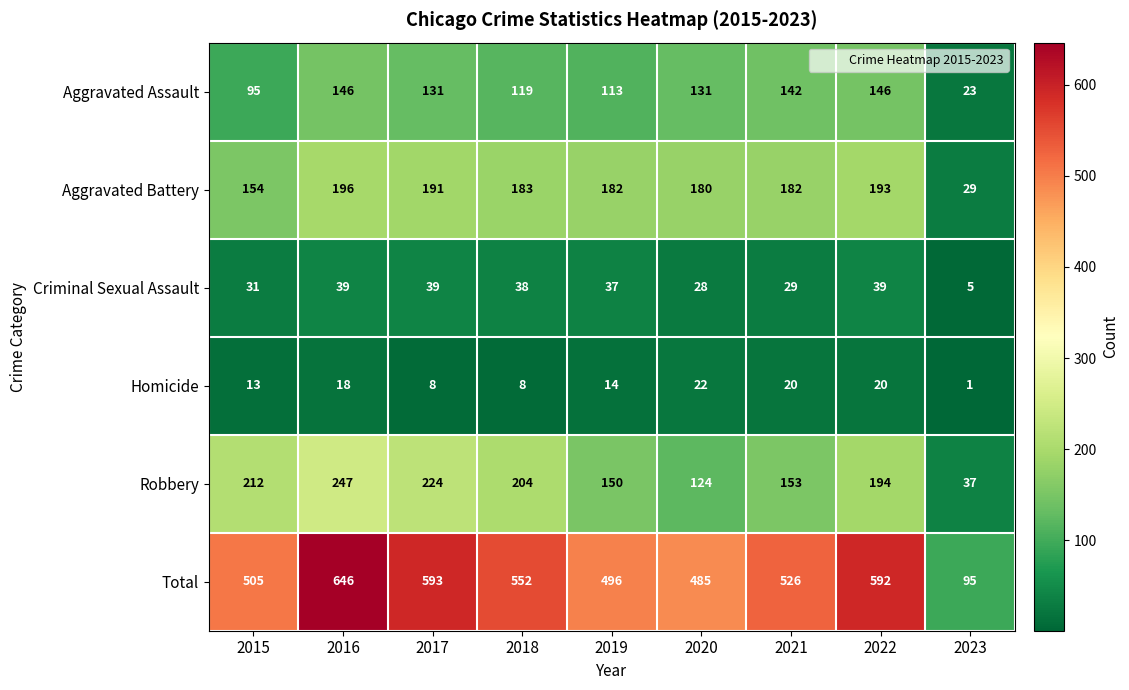

Which series has the largest total across all categories?

Total